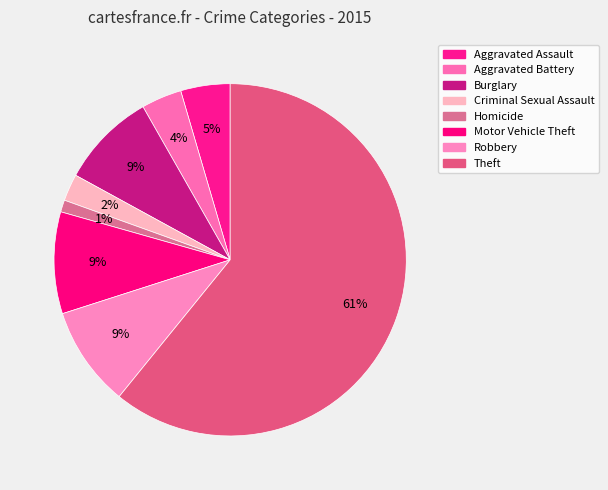

Which slice is the smallest?

Homicide